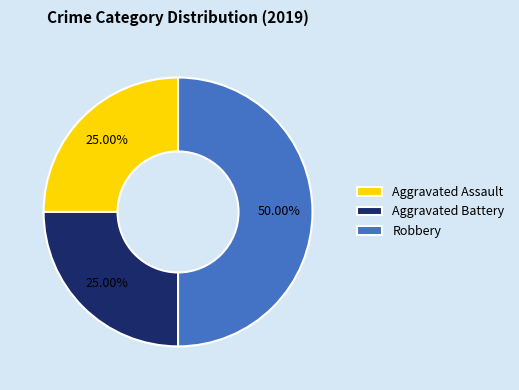

Which slice is the largest?

Robbery